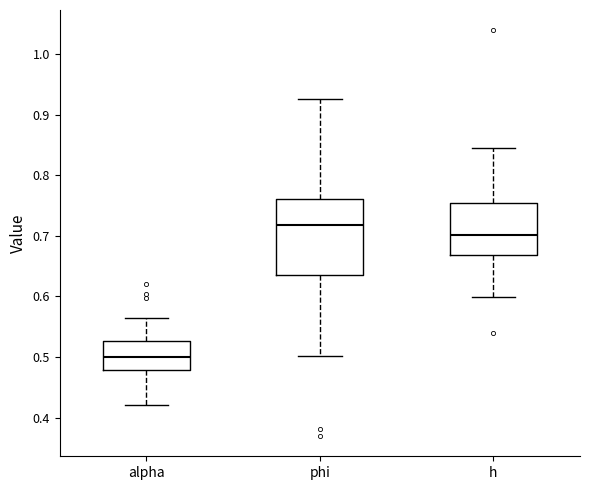

Which box's median line is the lowest?

alpha